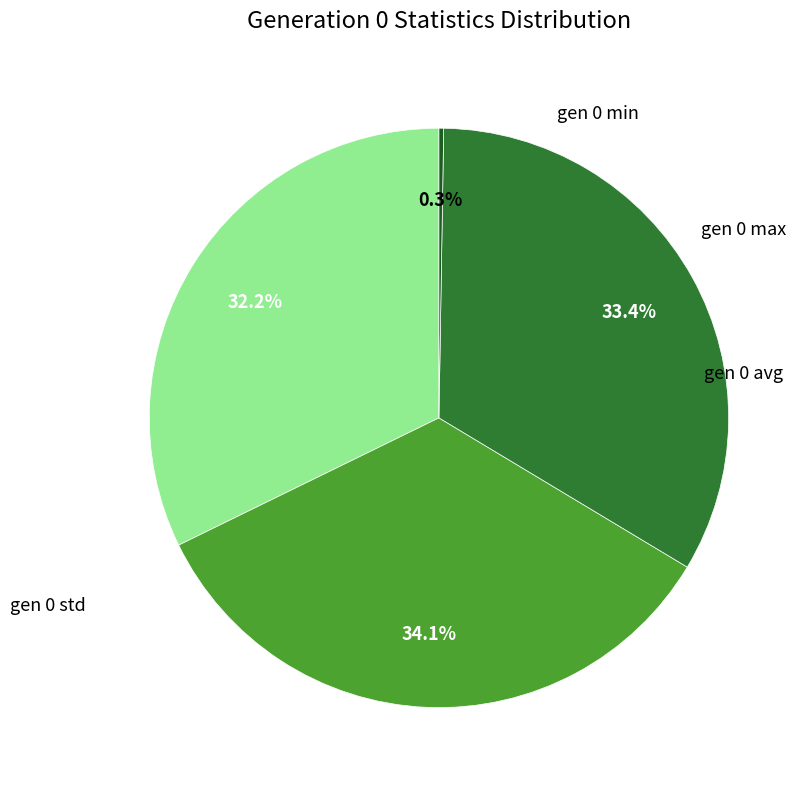

To the nearest percent, what is the average slice percentage?

25%